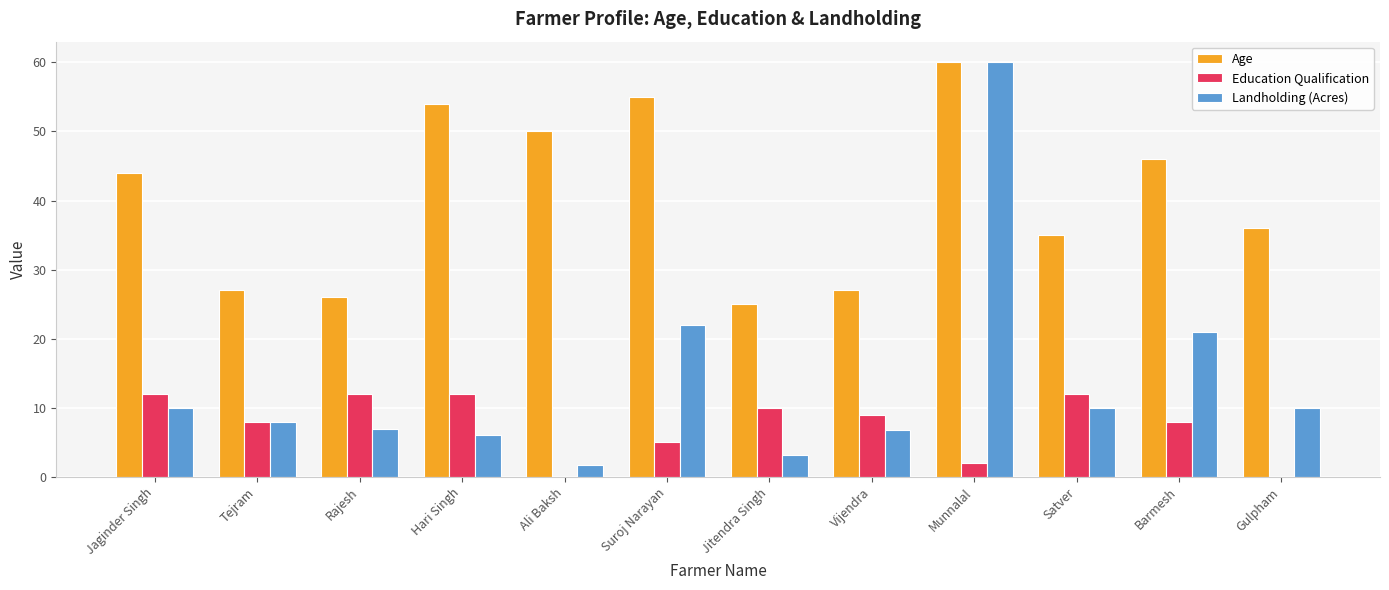

Where does the Education Qualification series first go above 9?

Jaginder Singh